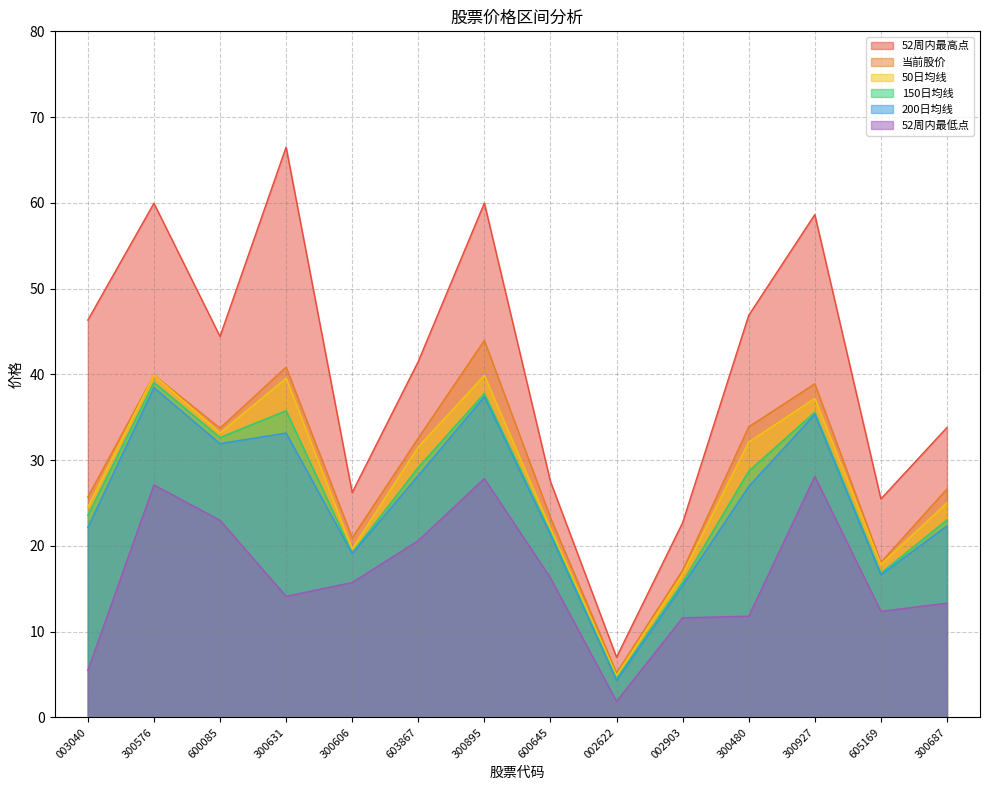

At which category does the chart reach its minimum across all series?

002622